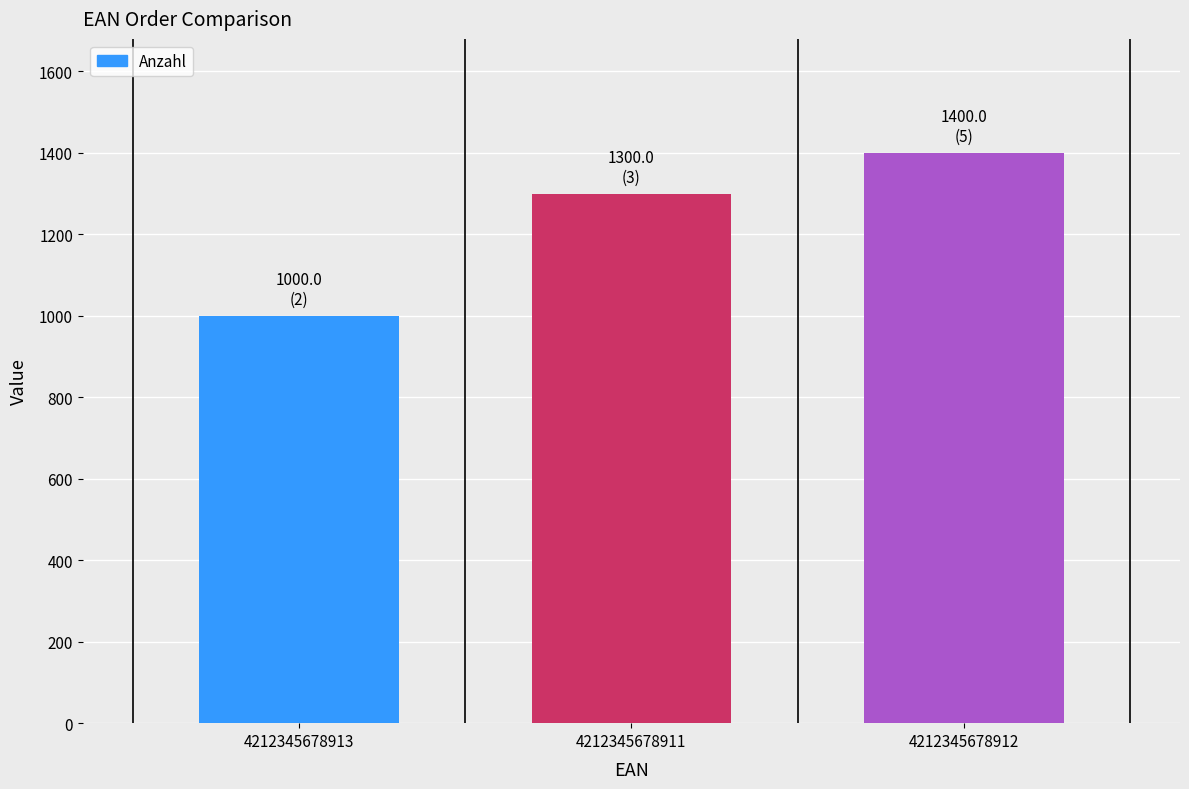

What is the label of the 1st bar from the left?

4212345678913